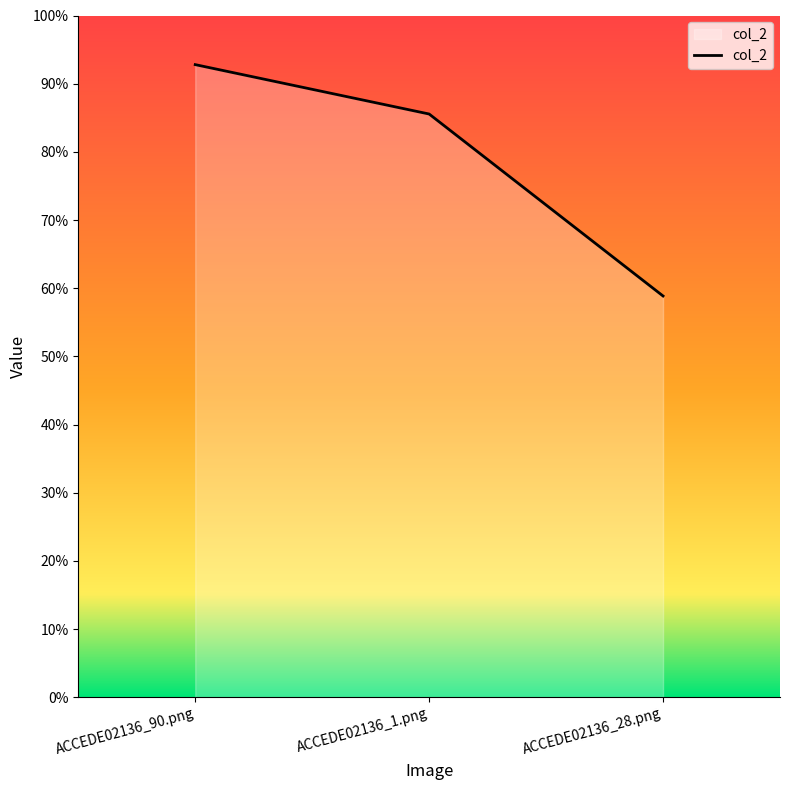

What is the value of the 1st point from the left?

0.9